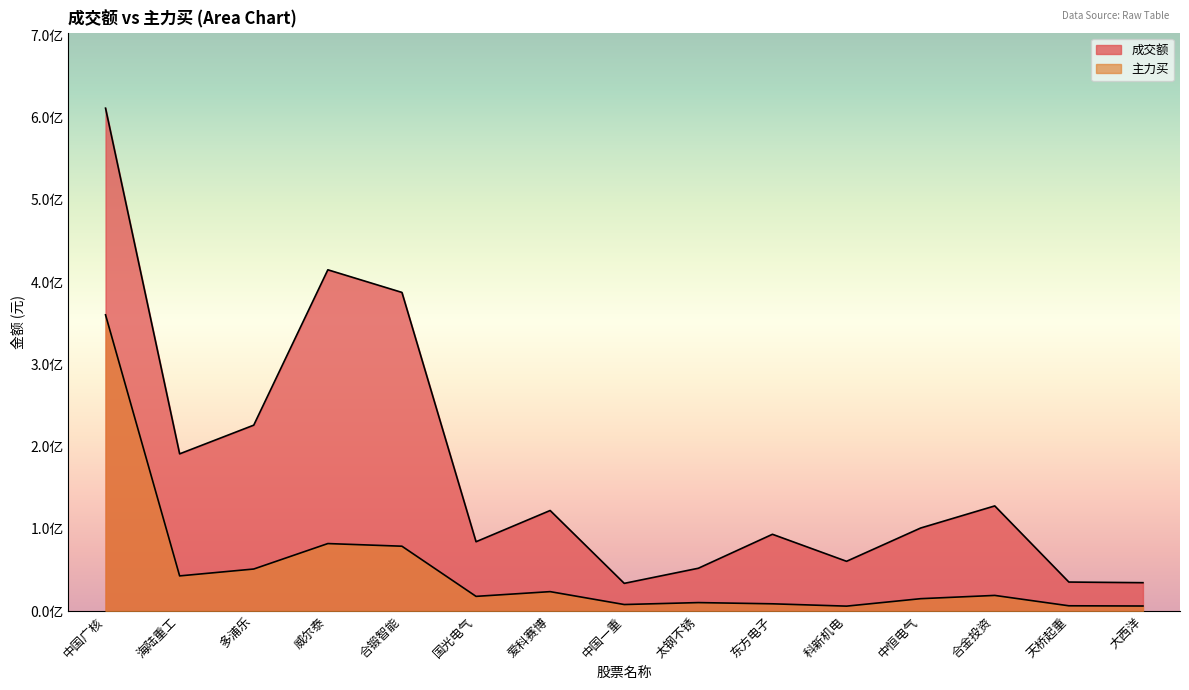

Rank the categories by 主力买 value from lowest to highest.

科新机电, 大西洋, 天桥起重, 中国一重, 东方电子, 太钢不锈, 中恒电气, 国光电气, 合金投资, 爱科赛博, 海陆重工, 多浦乐, 合锻智能, 威尔泰, 中国广核